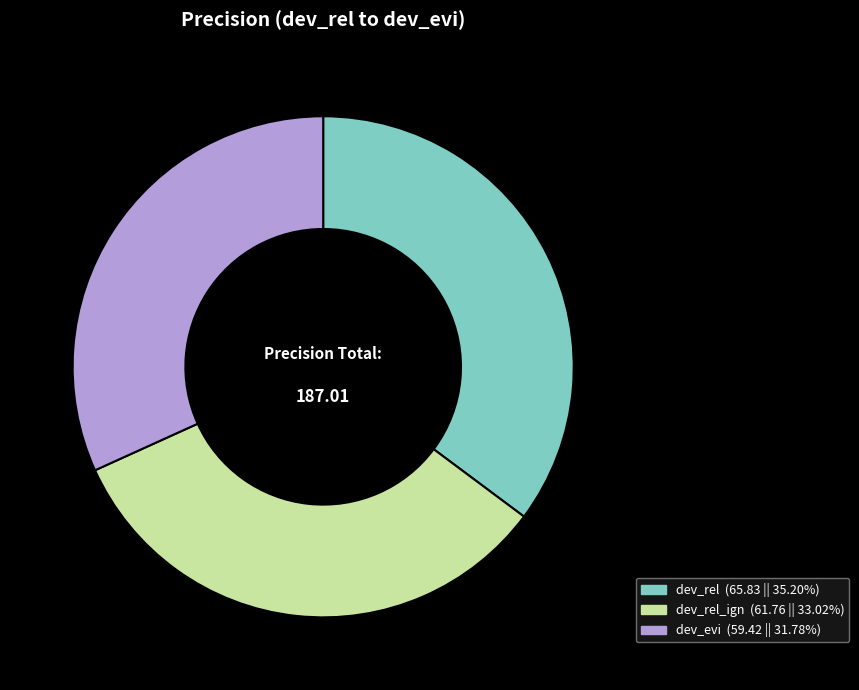

How many segments does this pie chart have?

3